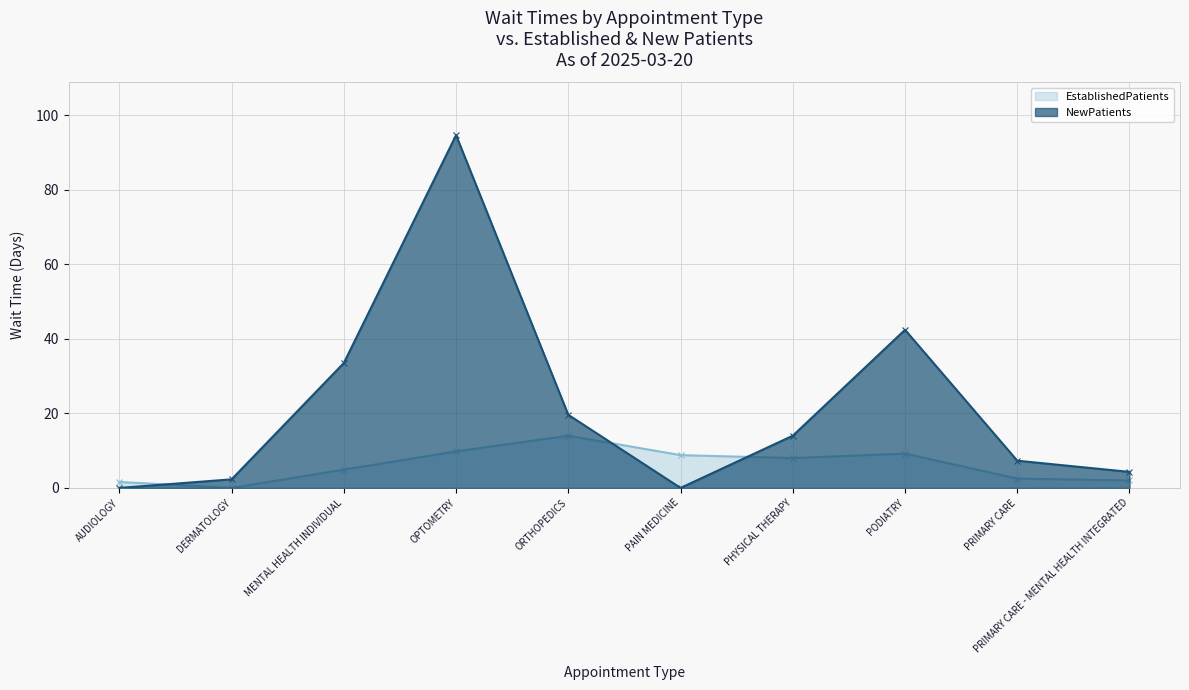

At ORTHOPEDICS, list the series in order from largest to smallest.

NewPatients, EstablishedPatients